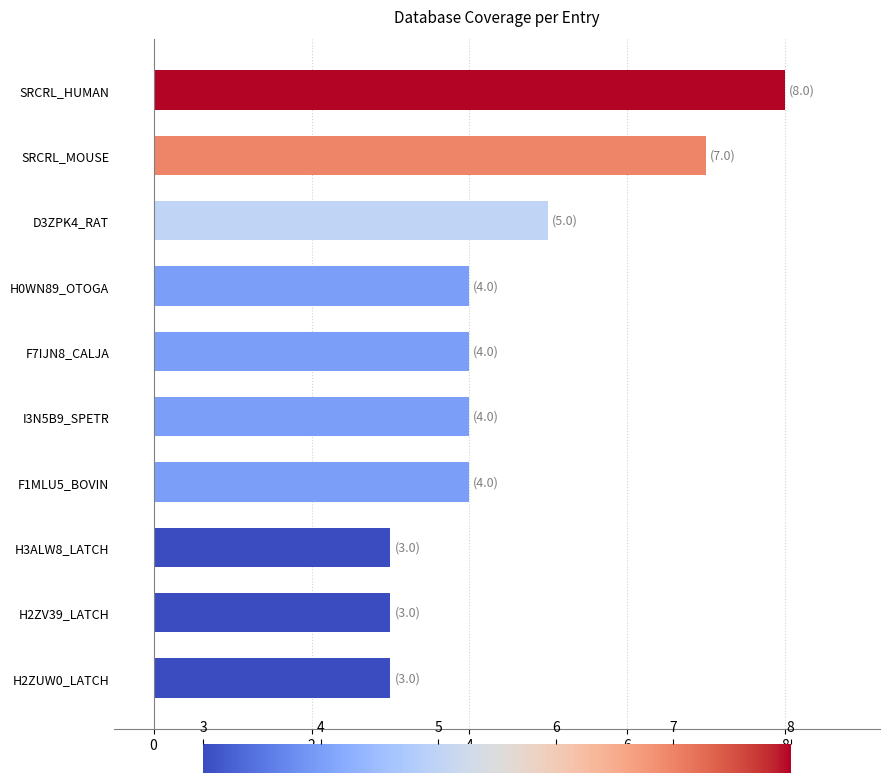

What is the sum of all values?

45